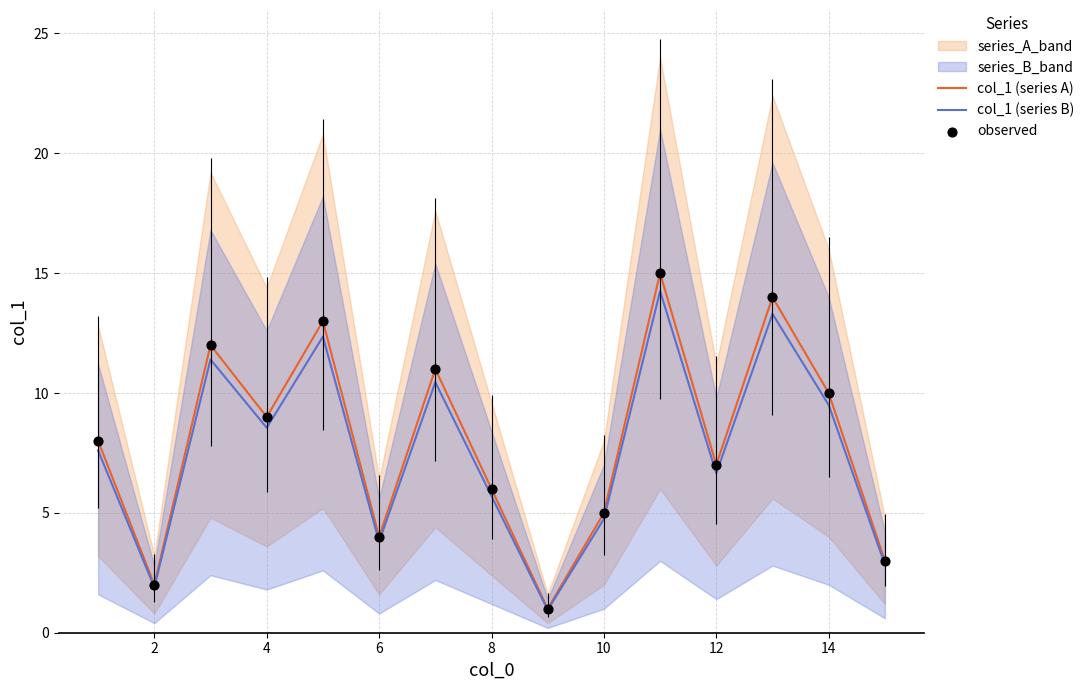

What is the highest value of the col_1 (series A) series?

15.0